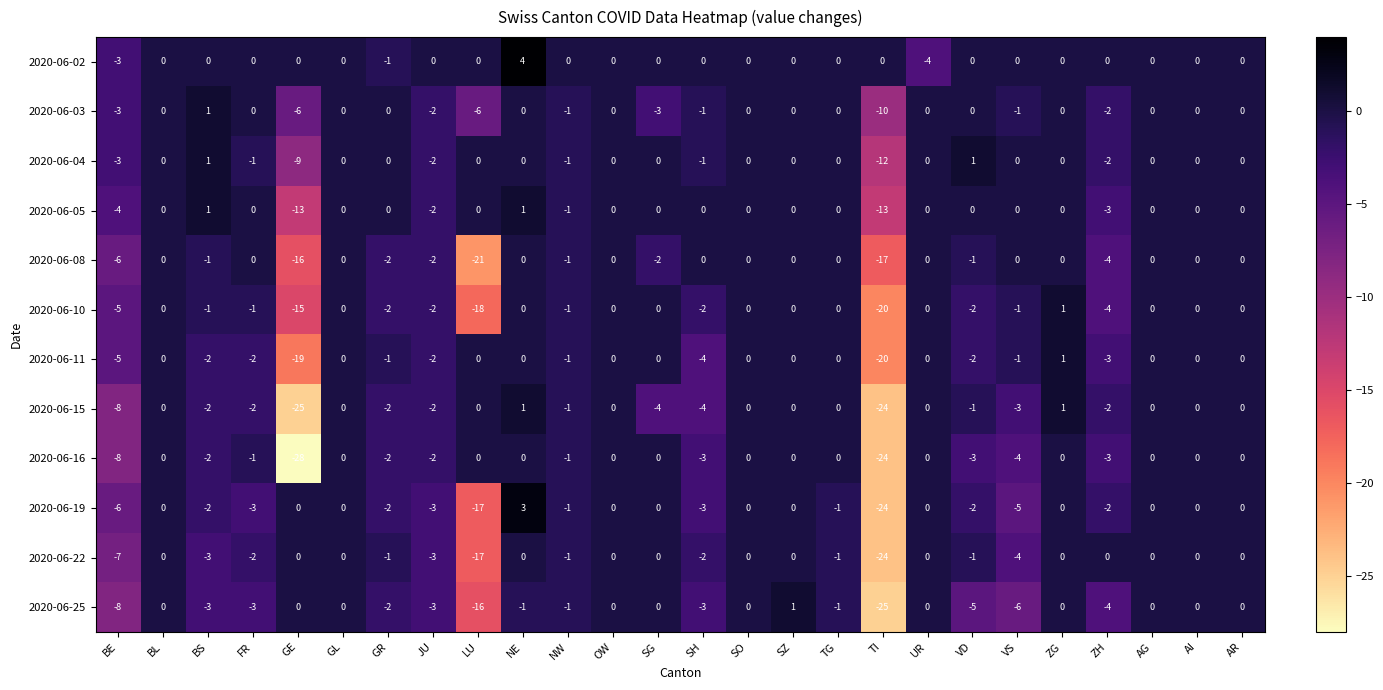

At which category does the chart reach its peak across all series?

NE